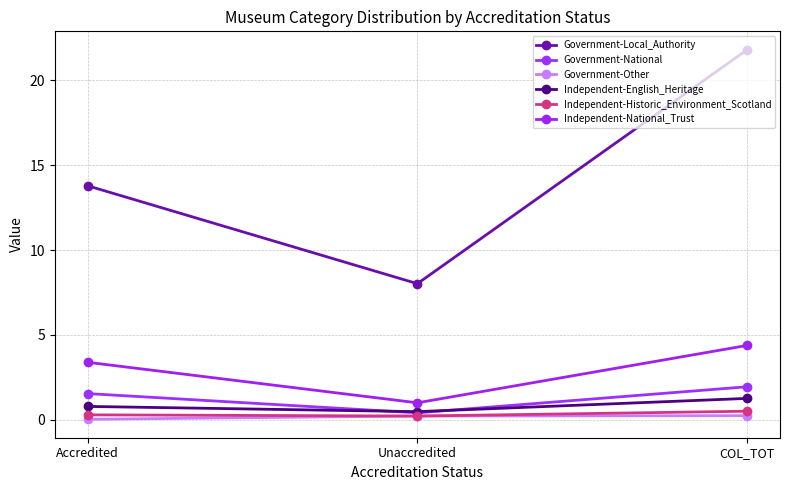

Count the Government-National values in the range 0 to 1.

1